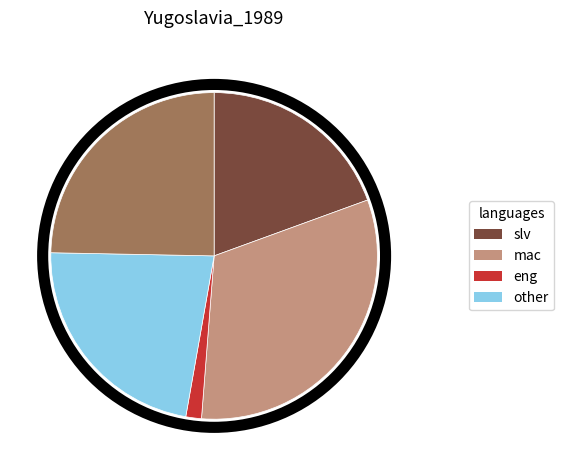

Is there a majority slice in this chart?

No